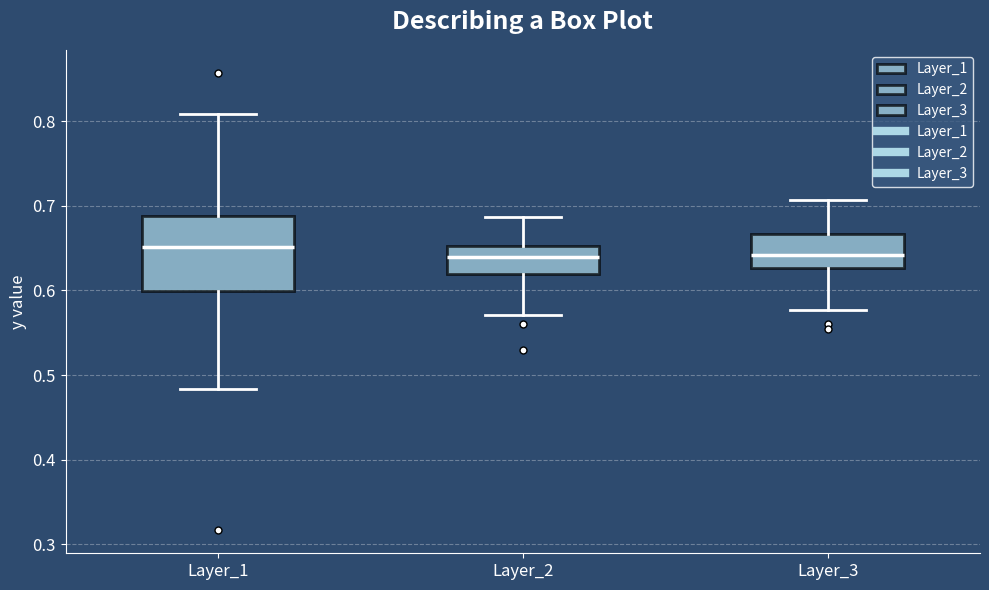

Which box is the tallest, from its lower edge to its upper edge?

Layer_1